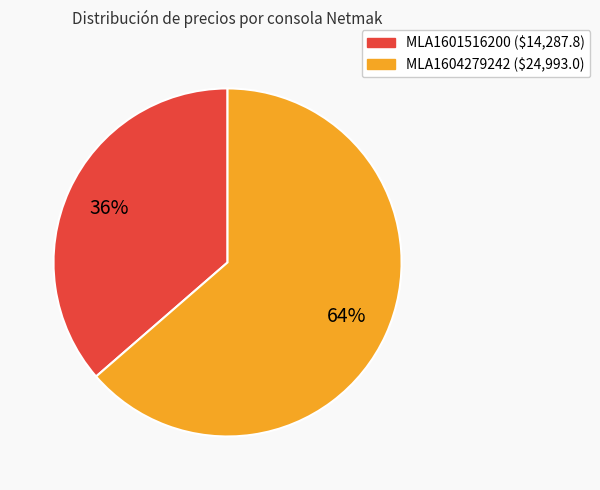

Between MLA1604279242 and MLA1601516200, which is larger?

MLA1604279242